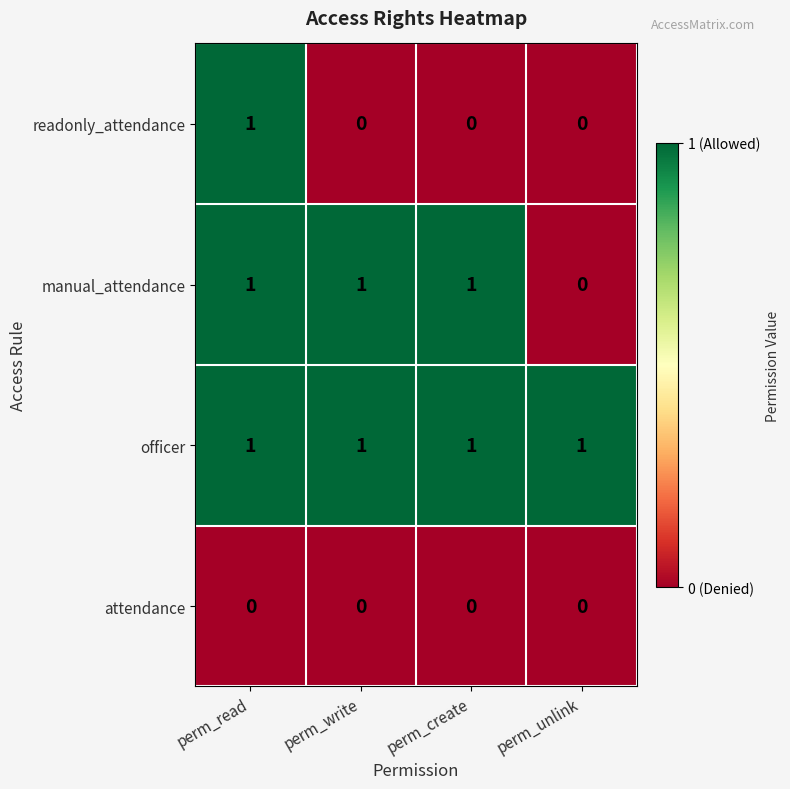

Count the readonly_attendance values in the range 0 to 1.

4